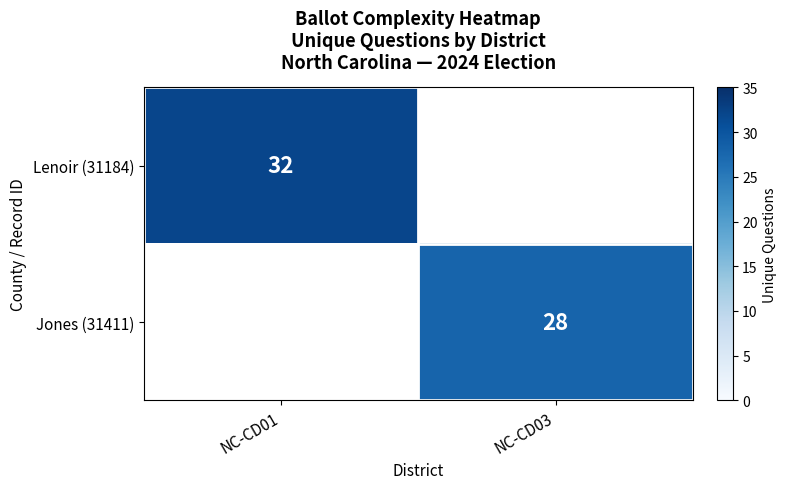

The Jones (31411) series shows 17 at NC-CD03. True or false?

False